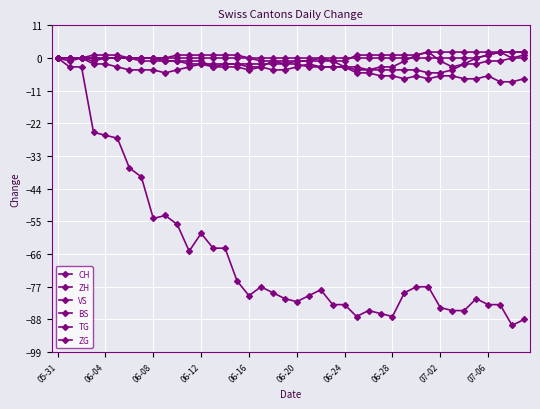

At which label does ZH reach its peak?

31